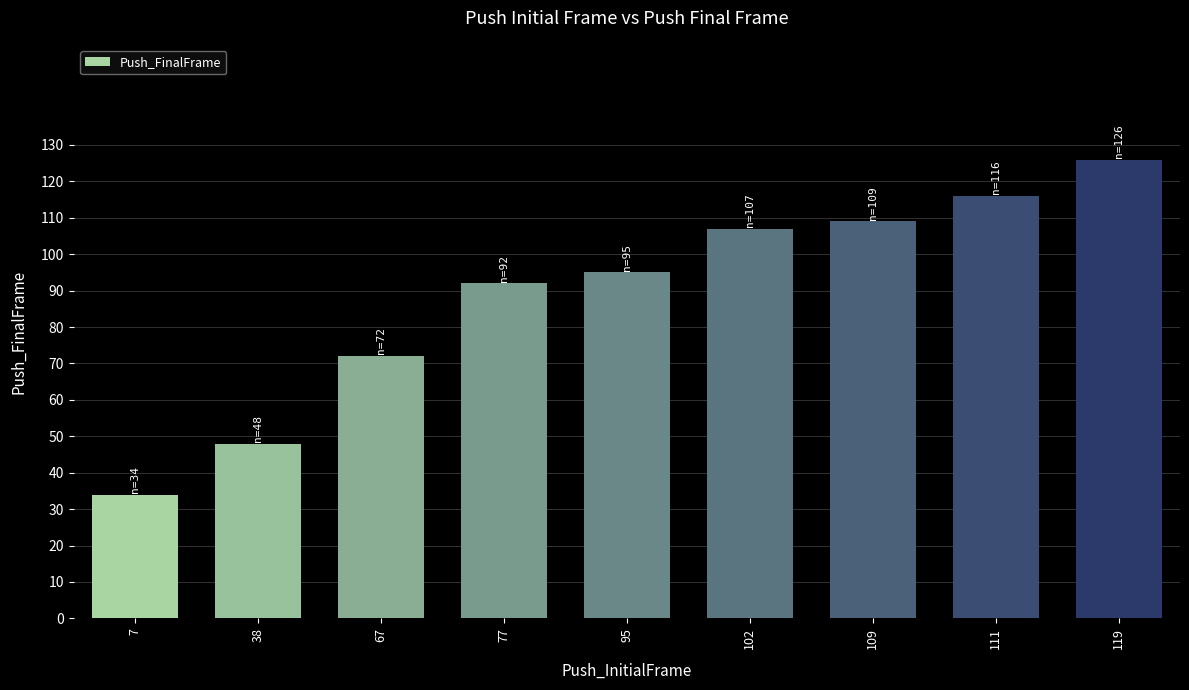

What is the ratio of the value at 67 to the value at 7?

2.1